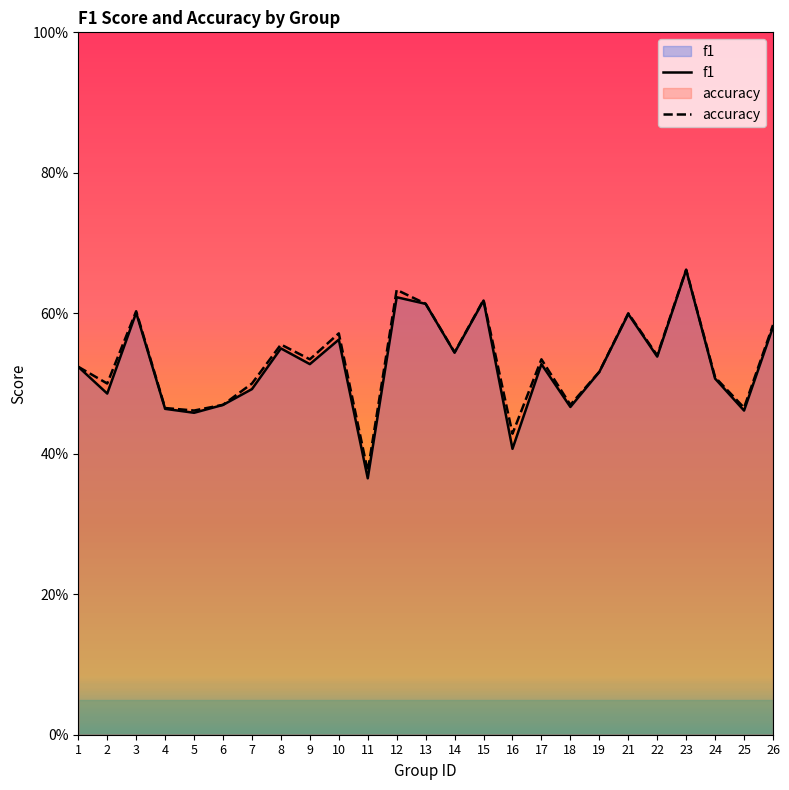

Reading left to right, transcribe all the data shown in this chart.

f1: 1=0.5	2=0.5	3=0.6	4=0.5	5=0.5	6=0.5	7=0.5	8=0.5	9=0.5	10=0.6	11=0.4	12=0.6	13=0.6	14=0.5	15=0.6	16=0.4	17=0.5	18=0.5	19=0.5	21=0.6	22=0.5	23=0.7	24=0.5	25=0.5	26=0.6
accuracy: 1=0.5	2=0.5	3=0.6	4=0.5	5=0.5	6=0.5	7=0.5	8=0.6	9=0.5	10=0.6	11=0.4	12=0.6	13=0.6	14=0.5	15=0.6	16=0.4	17=0.5	18=0.5	19=0.5	21=0.6	22=0.5	23=0.7	24=0.5	25=0.5	26=0.6